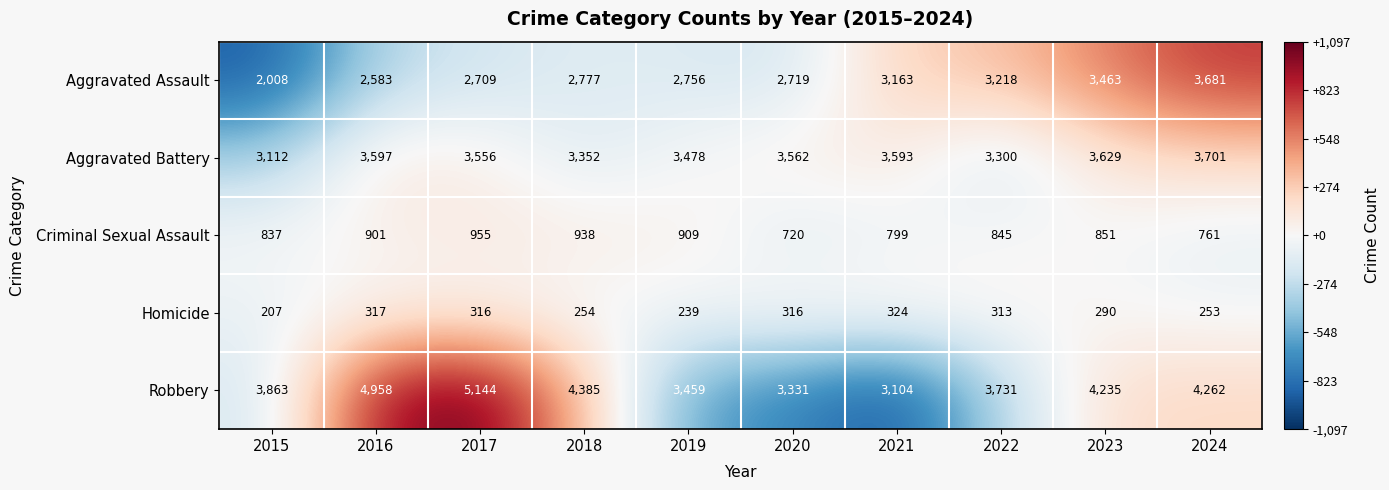

How many series are shown in this chart?

5